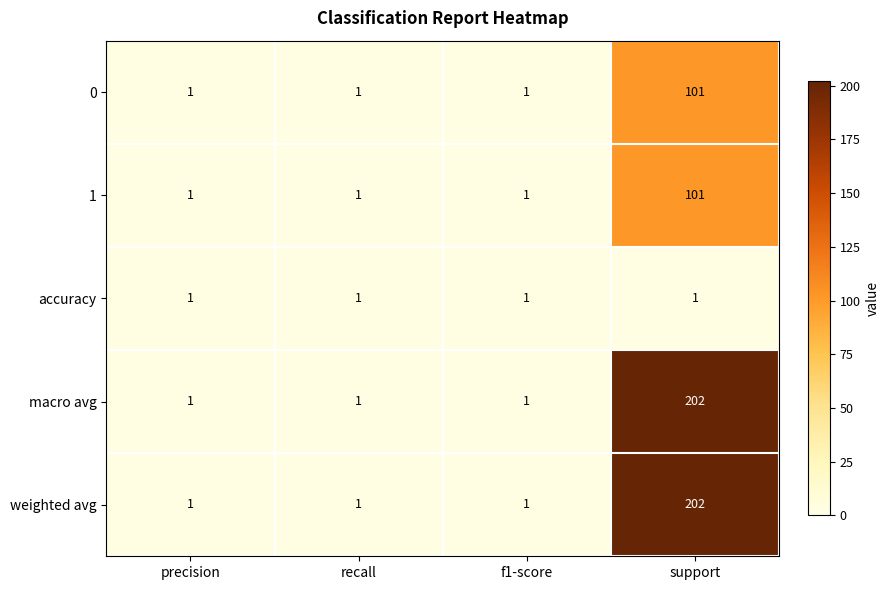

Reading right to left, list all the values displayed in this chart.

0: support=101	f1-score=1	recall=1	precision=1
1: support=101	f1-score=1	recall=1	precision=1
accuracy: support=1	f1-score=1	recall=1	precision=1
macro avg: support=202	f1-score=1	recall=1	precision=1
weighted avg: support=202	f1-score=1	recall=1	precision=1